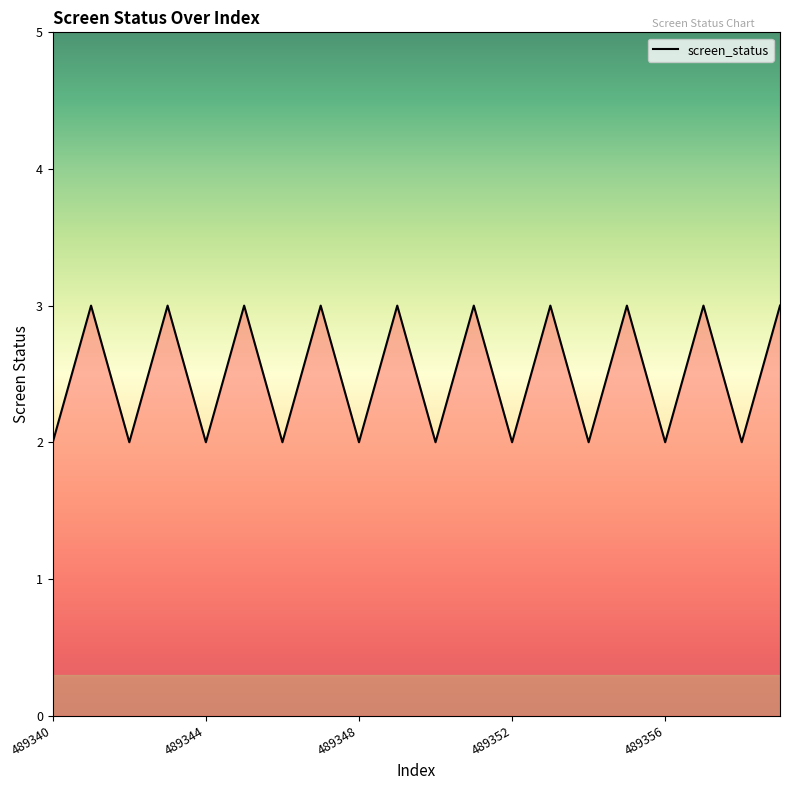

What is the maximum value shown in the chart?

3